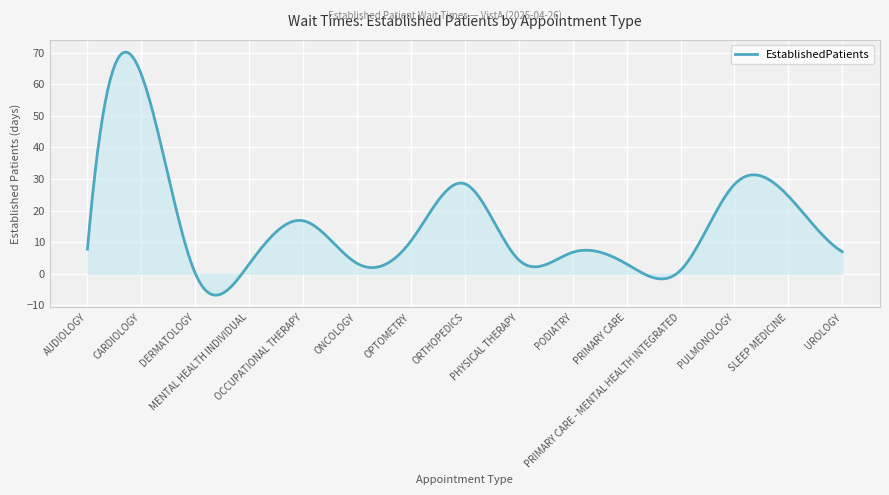

What is the difference between the maximum and minimum values?

77.0